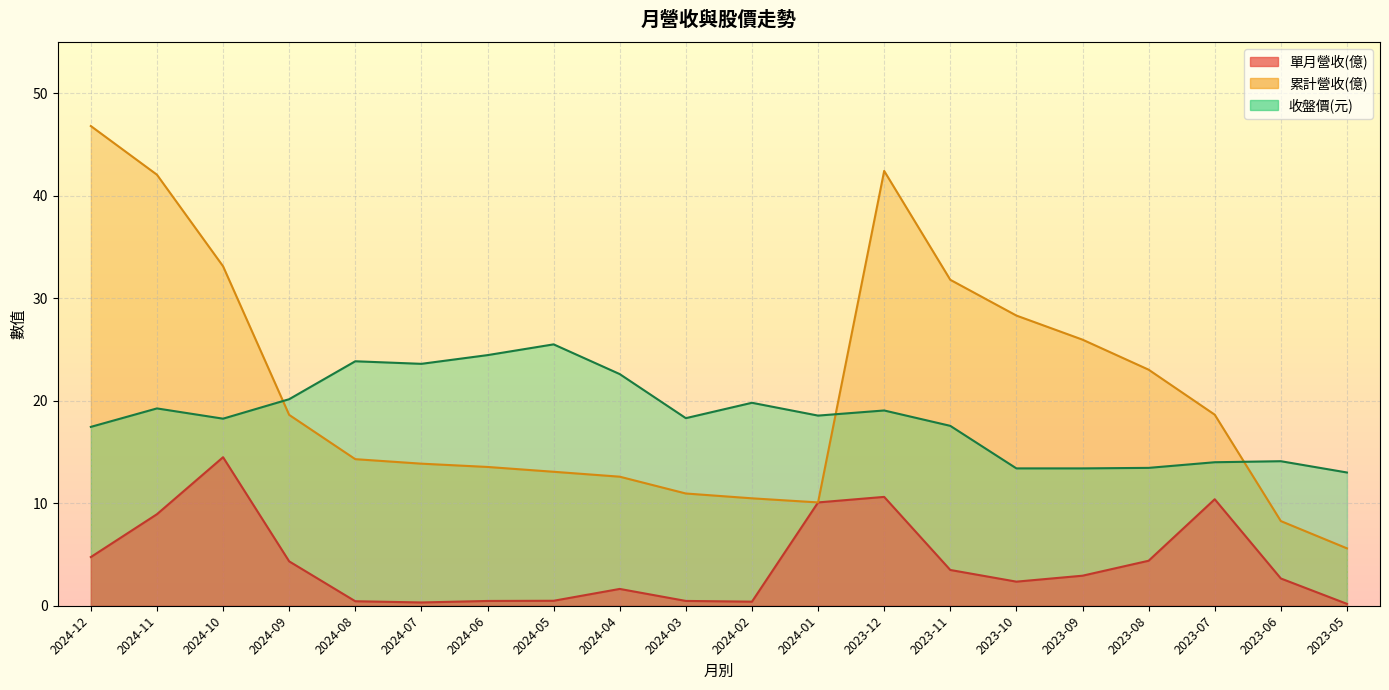

What is the approximate value of 單月營收(億) at 2023-06?

2.7